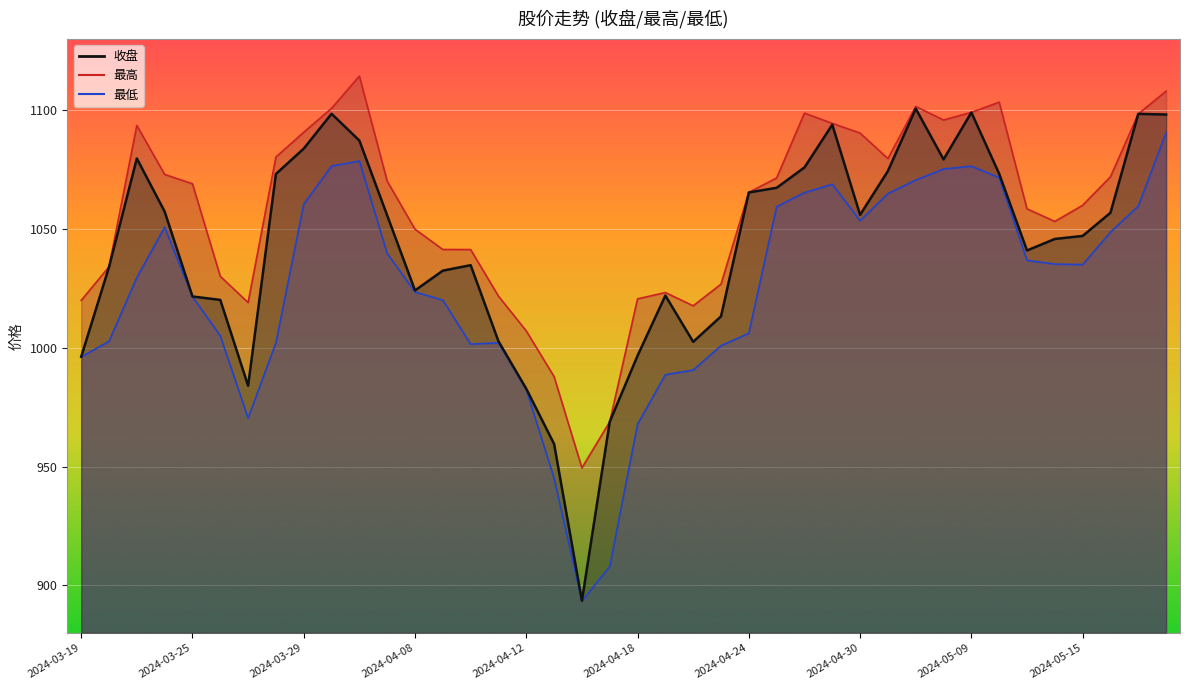

What is the difference between the highest and lowest values at 2024-05-09?

22.6